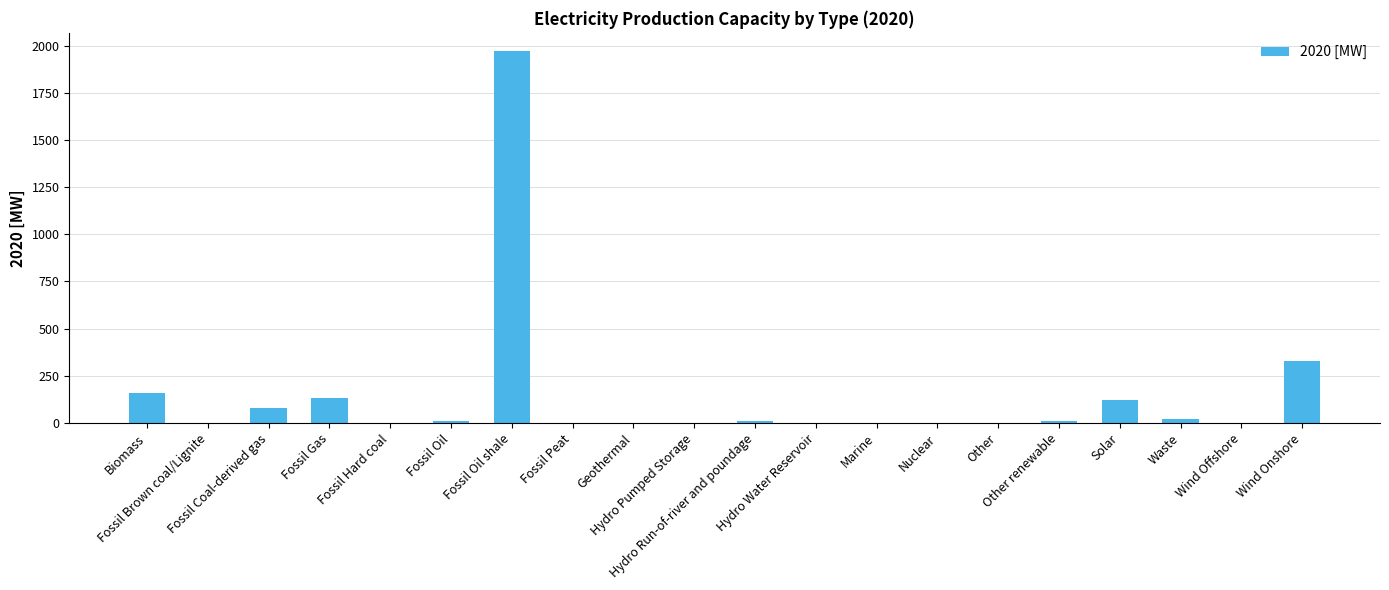

What is the sum of all values?

2838